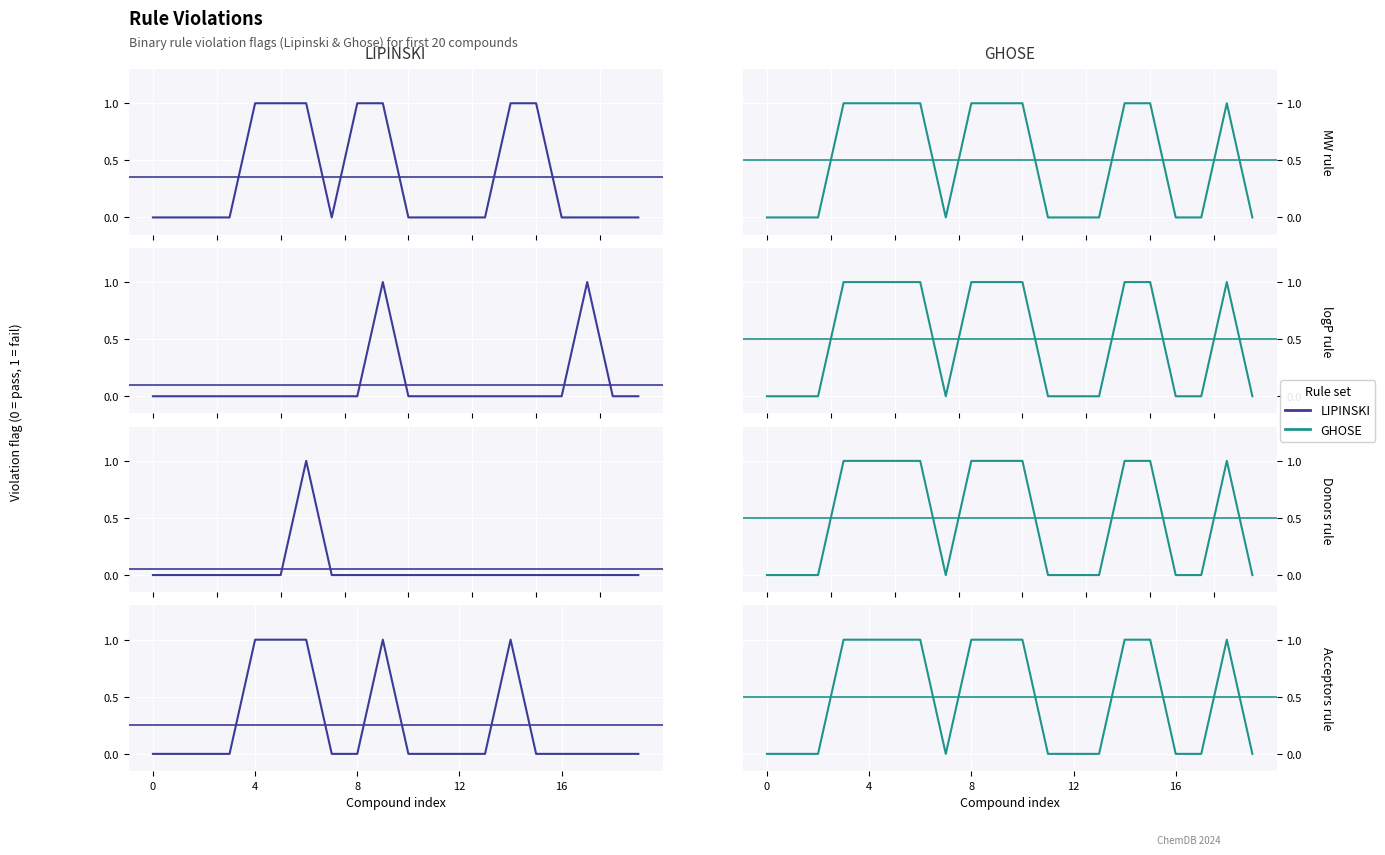

At how many categories does at least one series exceed 0?

10